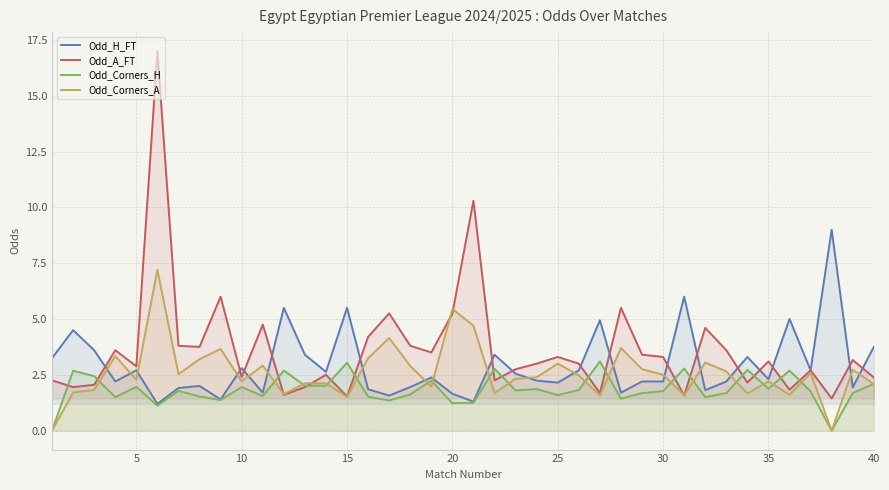

Which series has the widest spread of values?

Odd_A_FT